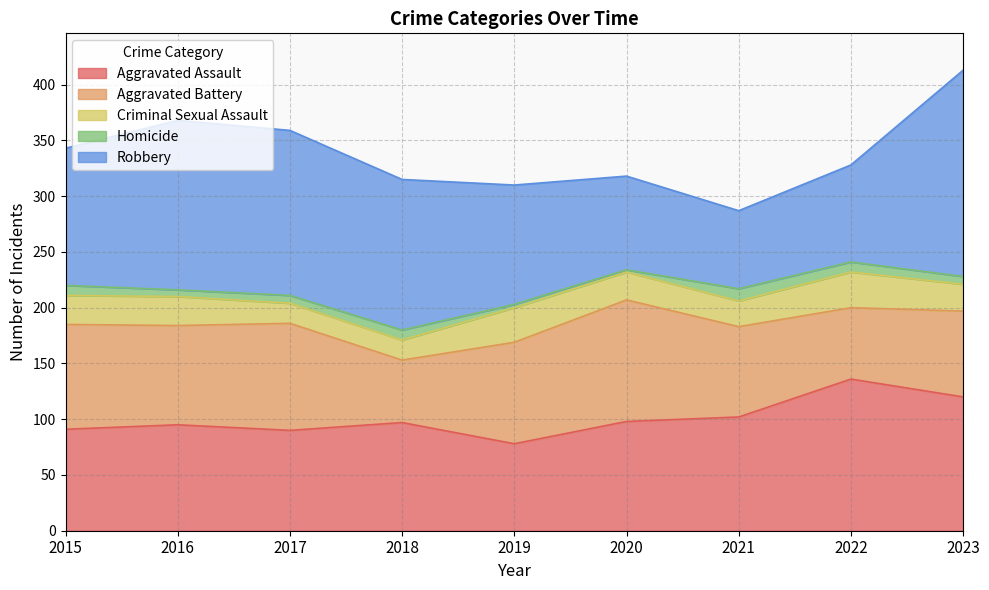

At how many categories does at least one series exceed 89?

9